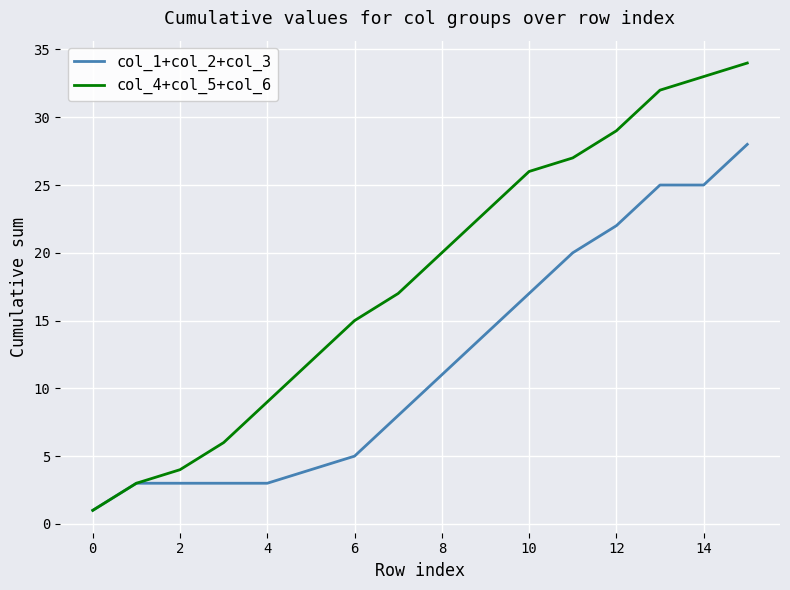

What is the greatest value displayed?

34